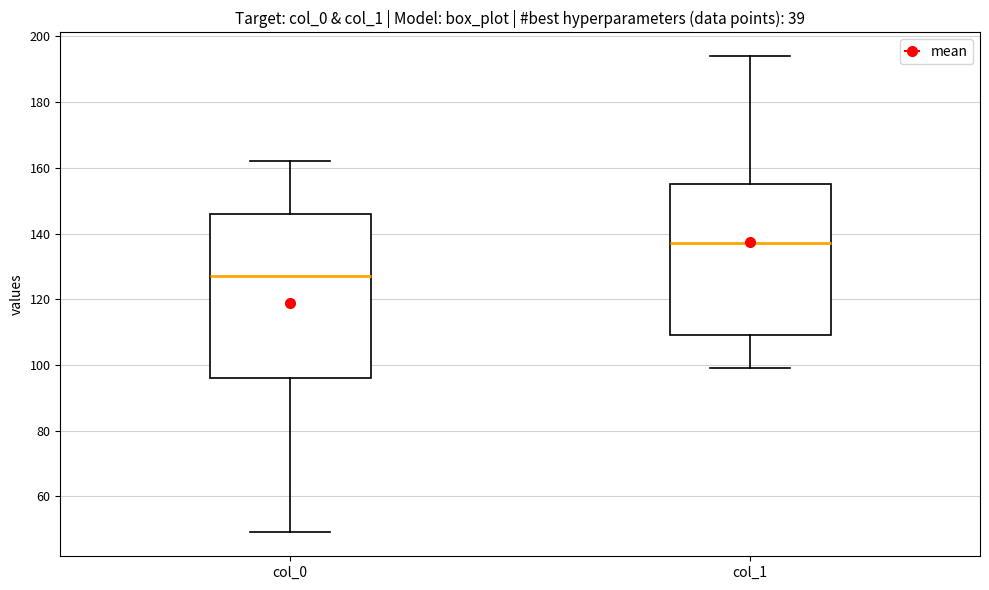

Reading left to right, transcribe this box plot: for each box, give where its median line is, the range the box spans, and where its two whiskers end, as read against the y-axis. The values are not printed on the chart, so give them approximately, as read against the axis.

col_0: median 128, box 96 to 146, whiskers 50 to 162
col_1: median 138, box 110 to 156, whiskers 100 to 194